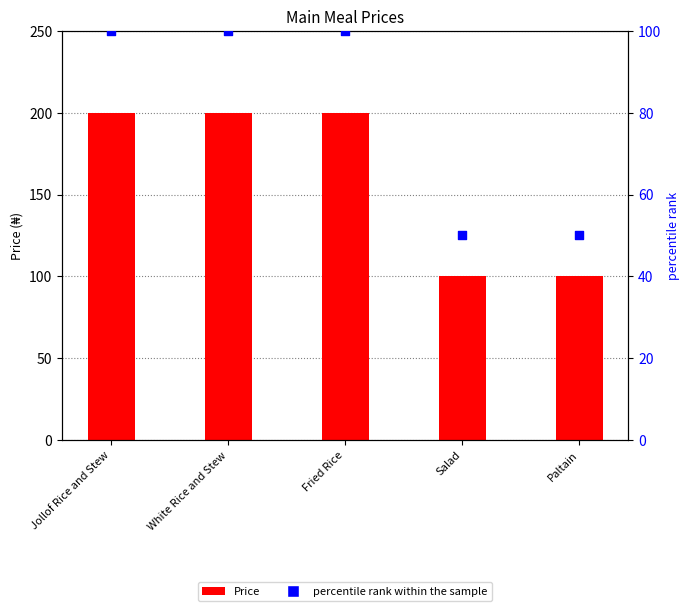

Which series reaches the minimum Y coordinate?

percentile rank within the sample